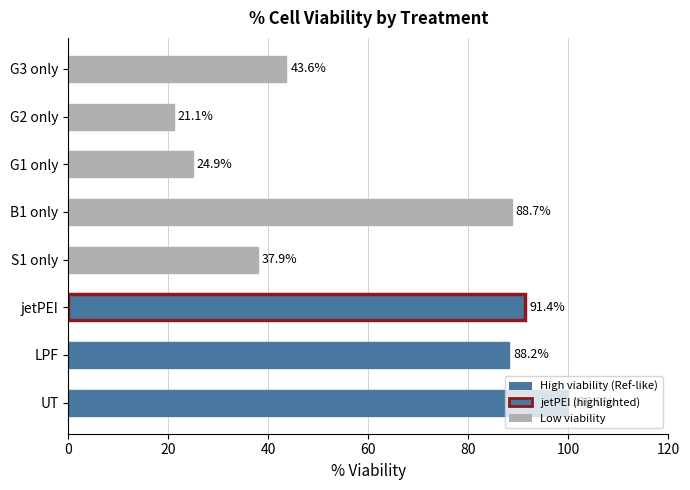

How many data points are less than 88?

4